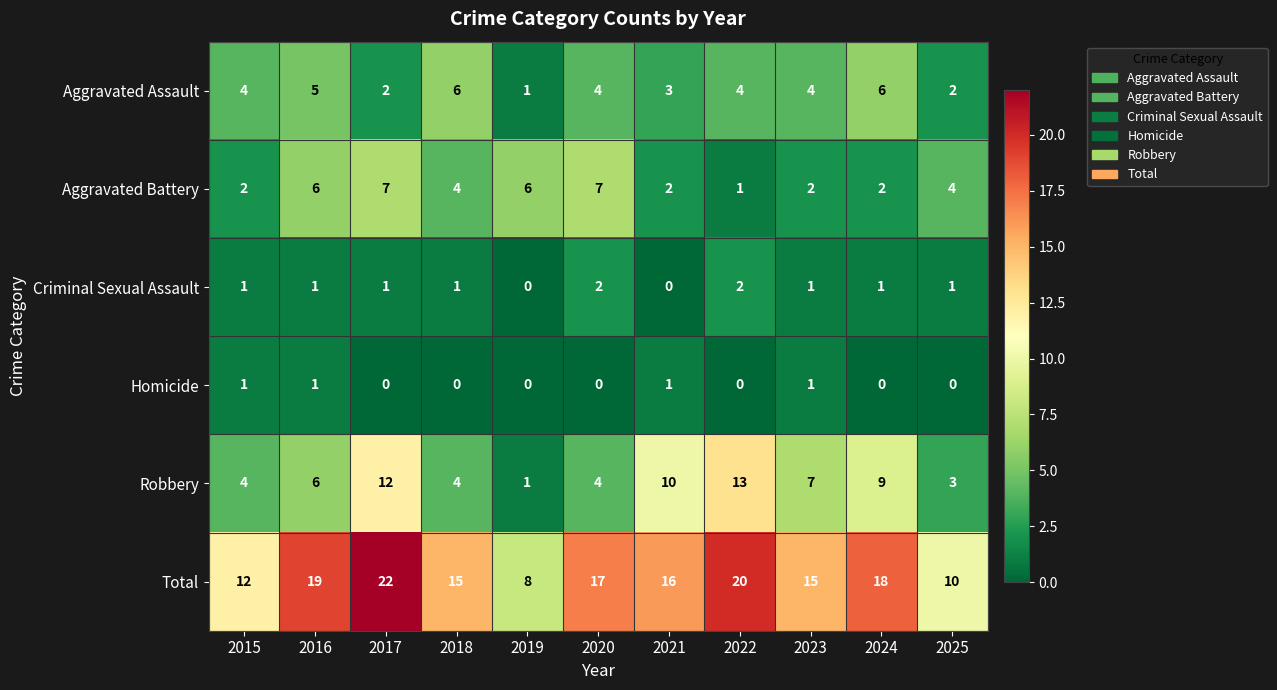

The value of Aggravated Battery at 2024 is 2. True or false?

True